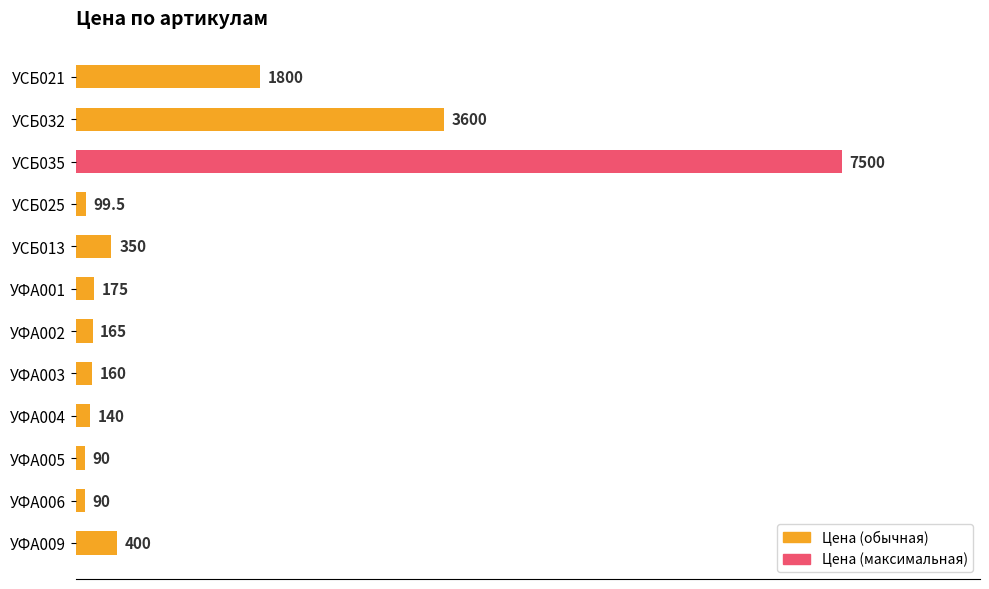

Reading top to bottom, extract all data points from this chart.

1800.0	3600.0	7500.0	99.5	350.0	175.0	165.0	160.0	140.0	90.0	90.0	400.0